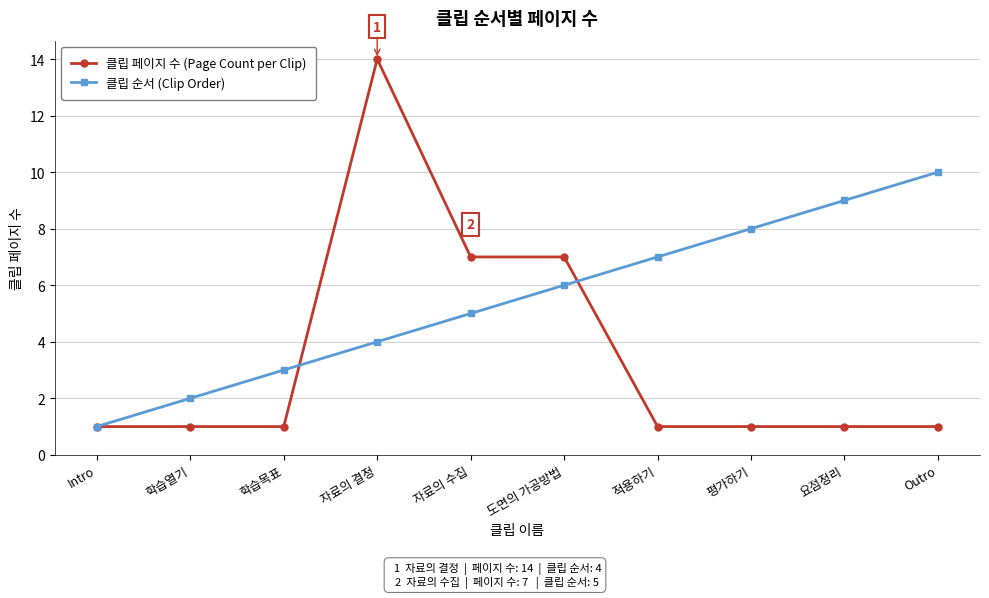

True or false: 클립 페이지 수 (Page Count per Clip) has more than 0 interior local peaks.

True